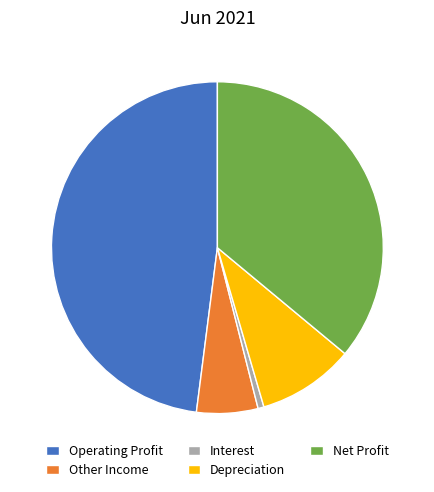

Count the number of slices in the pie.

5